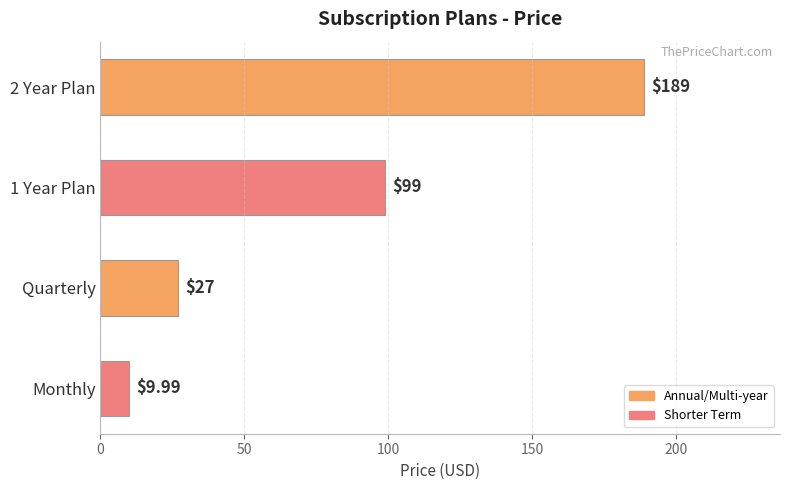

What is the label of the 1st bar from the bottom?

Monthly